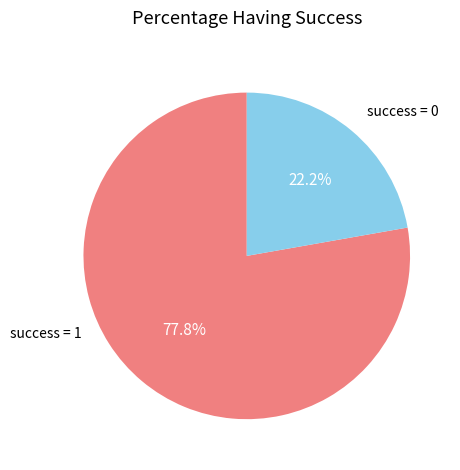

Is there any slice that represents more than half of the pie?

Yes